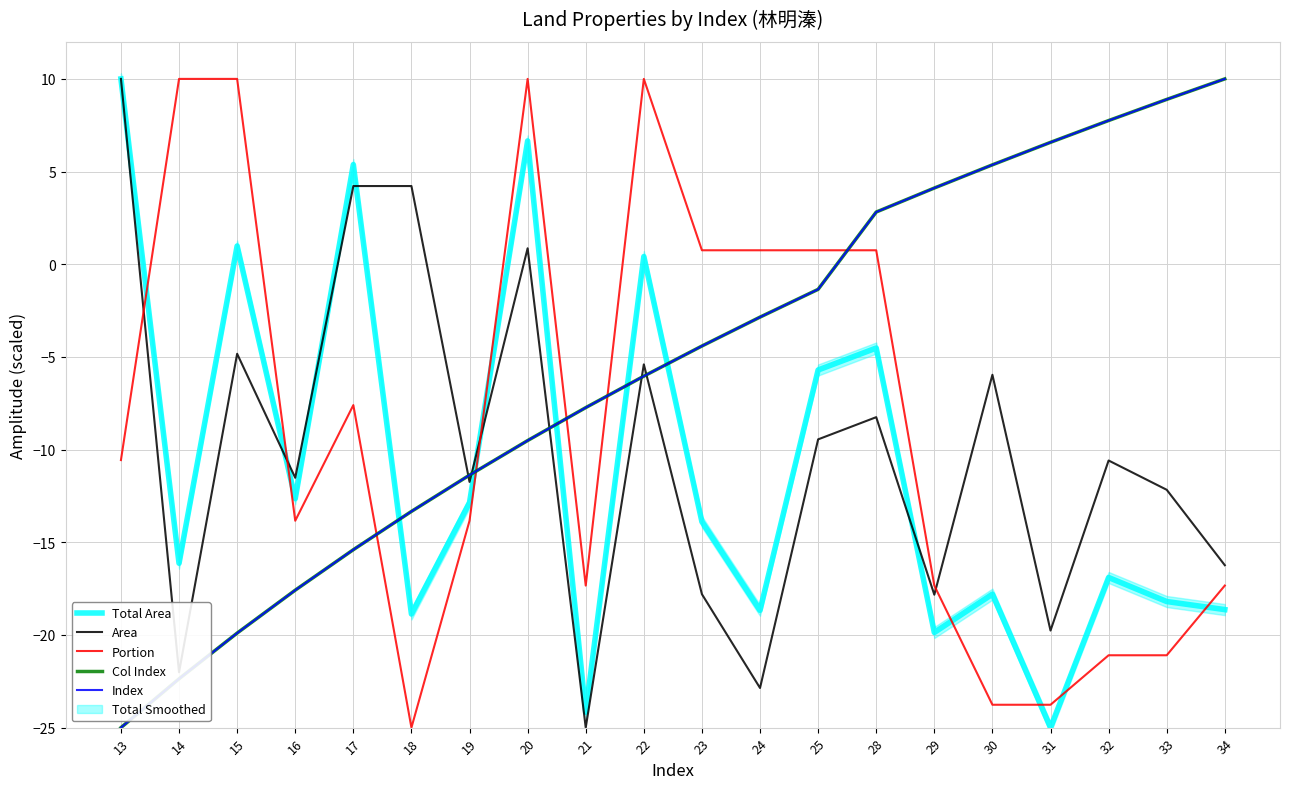

Which series has the largest range (max minus min)?

Total Area